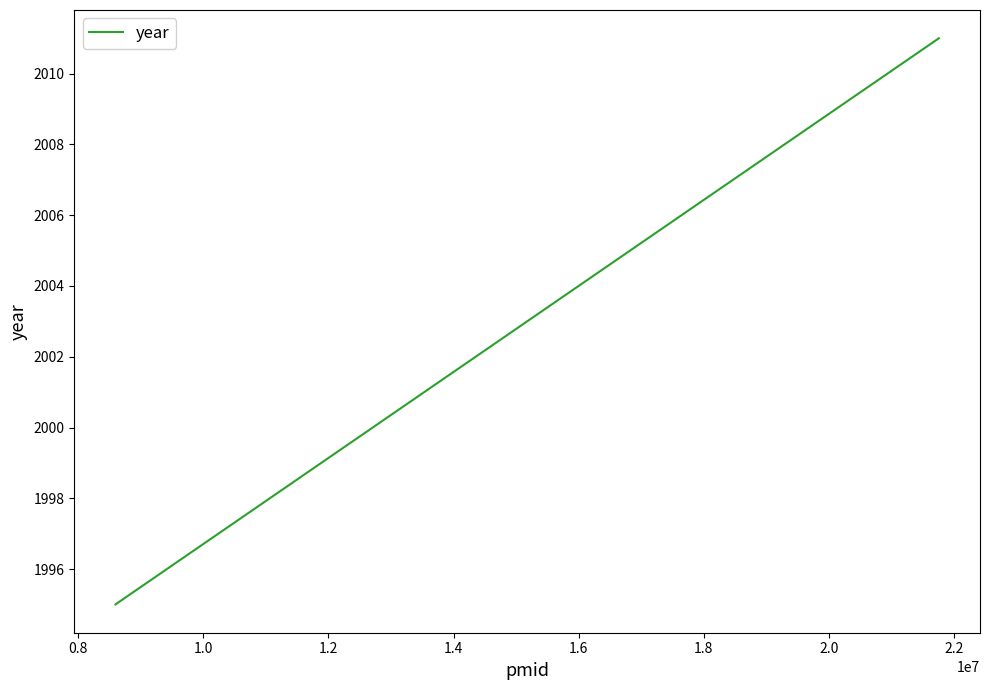

Count the values in the range 1995 to 2011.

2